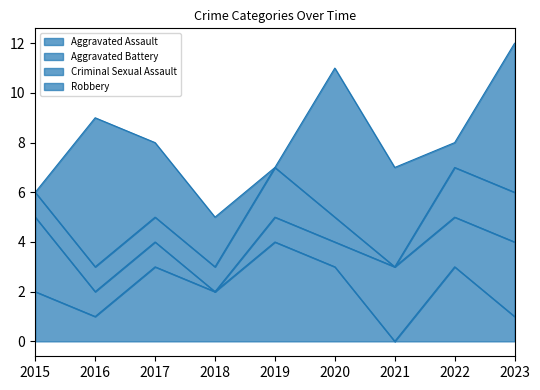

At which label does Aggravated Assault reach its minimum?

2021